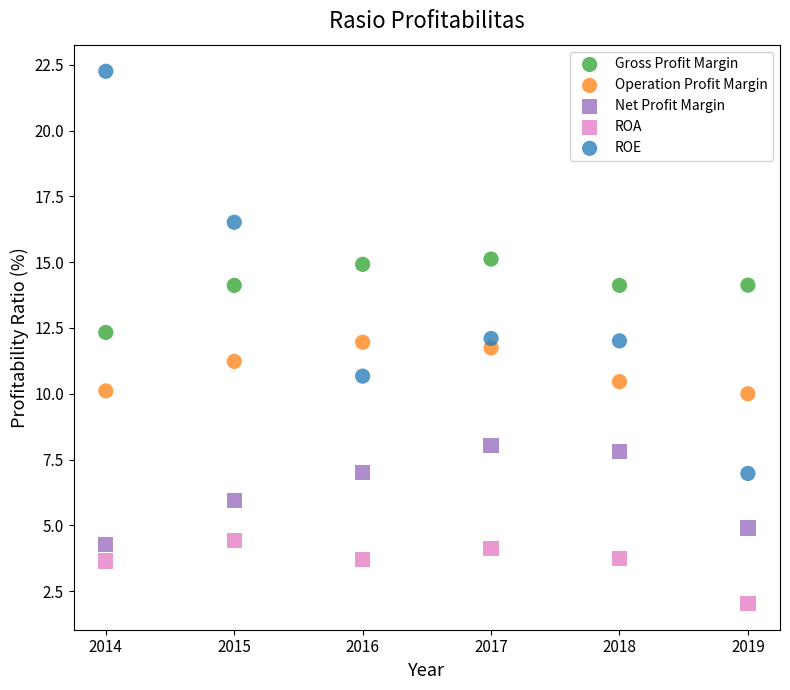

Which series contains the lowest Y value?

ROA